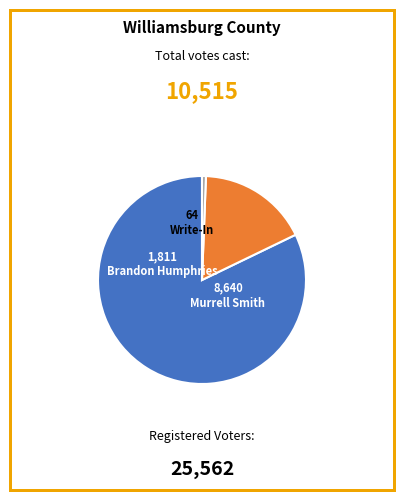

How many segments does this pie chart have?

3